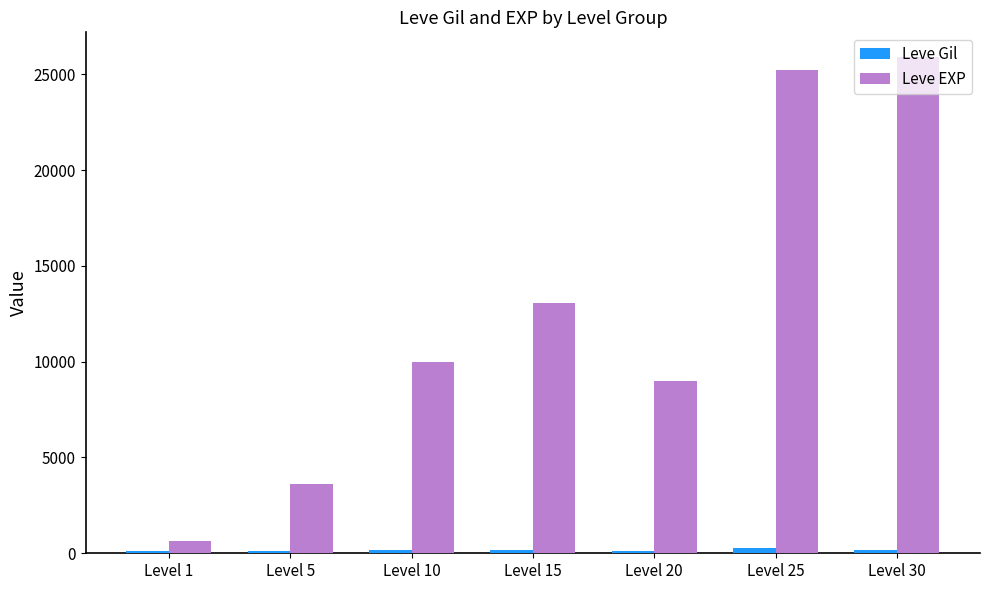

Which series has the widest spread of values?

Leve EXP